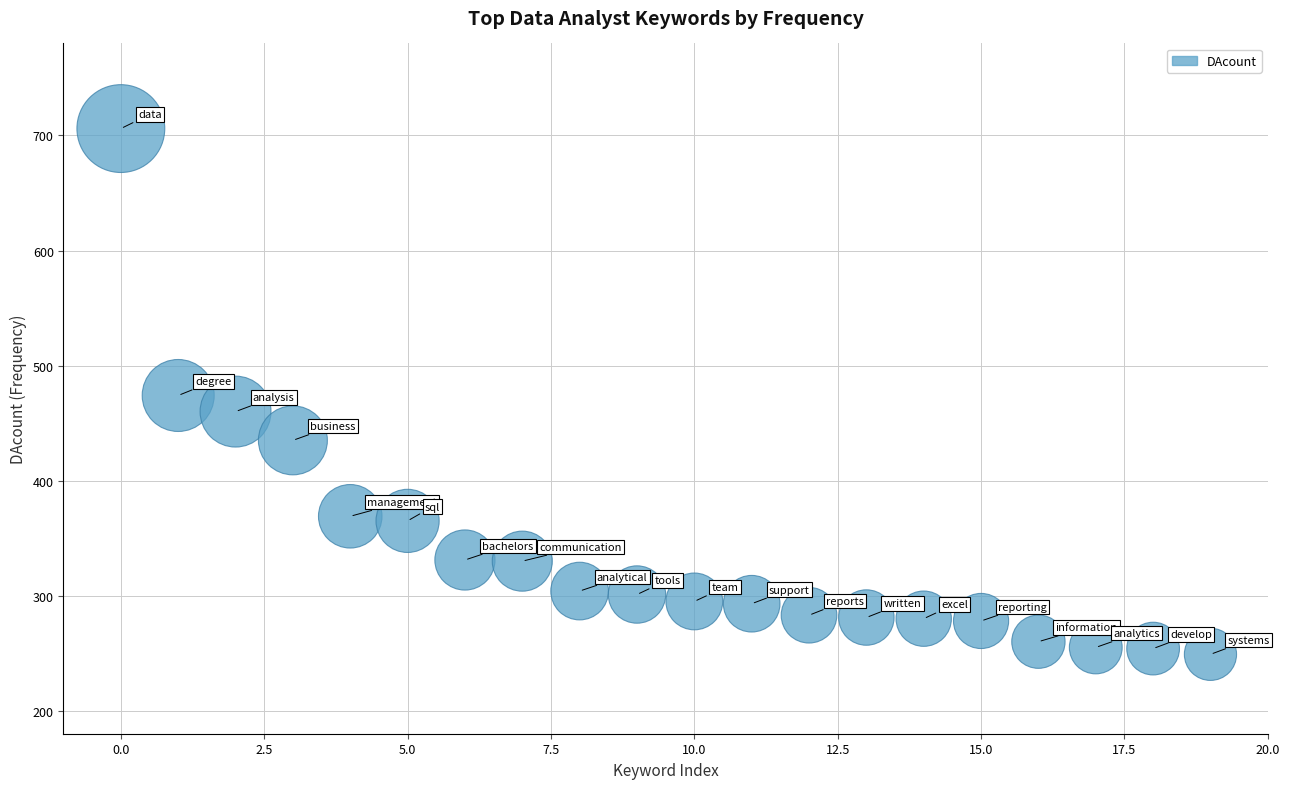

What is the range of Y values (max minus min)?

457